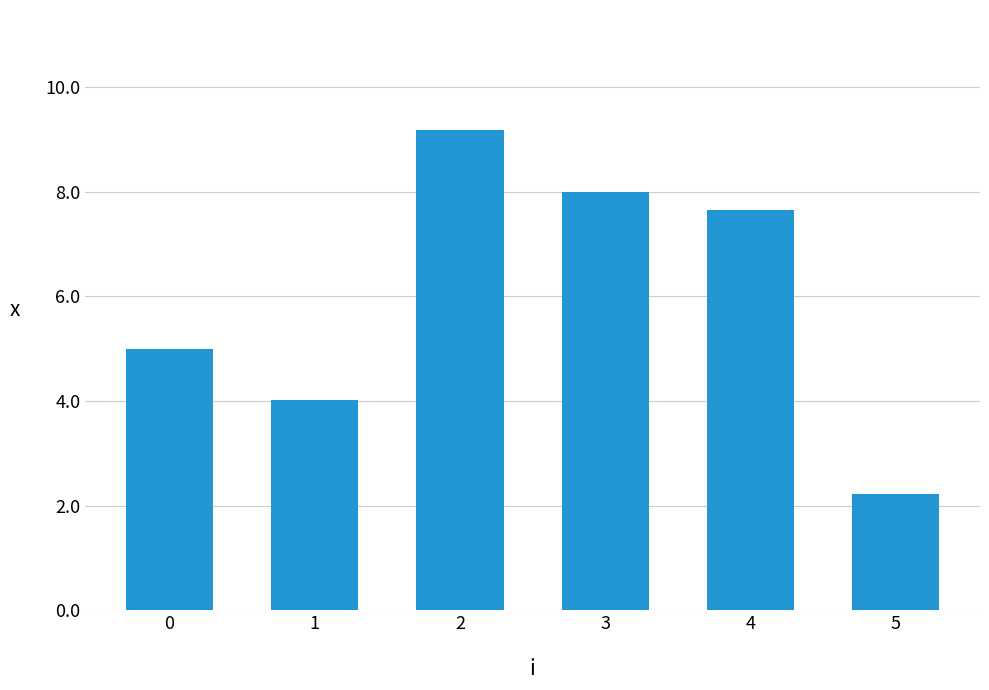

What is the difference between the maximum and minimum values?

7.0